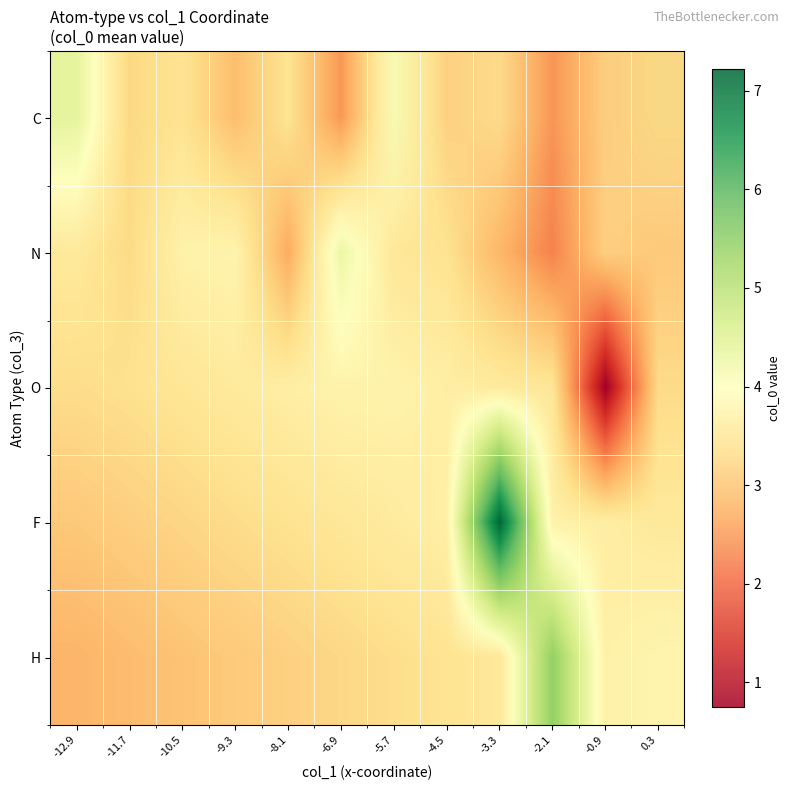

What is the spread (max minus min) of values at -4.5?

0.6